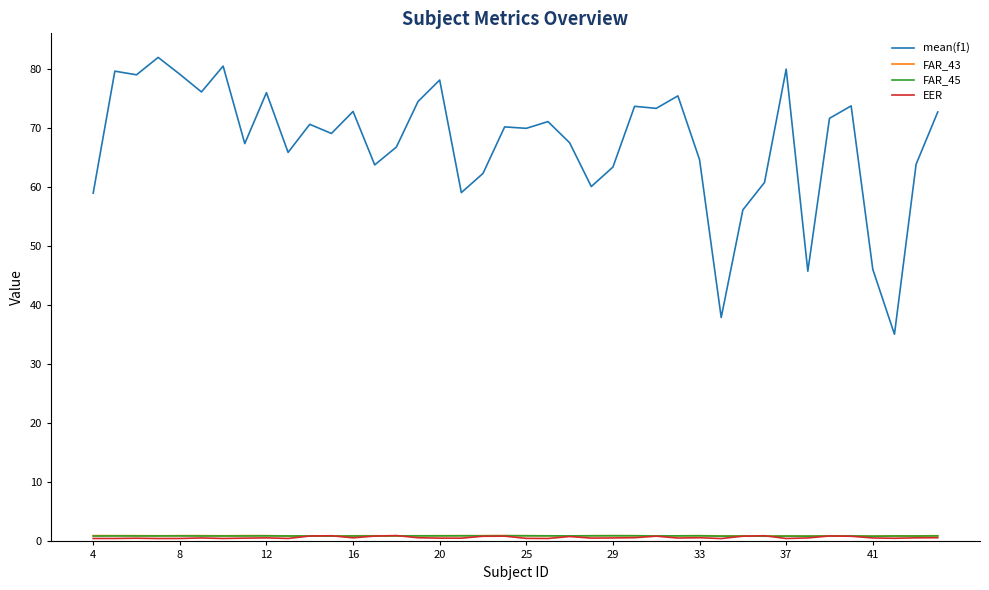

Which series has the widest spread of values?

mean(f1)